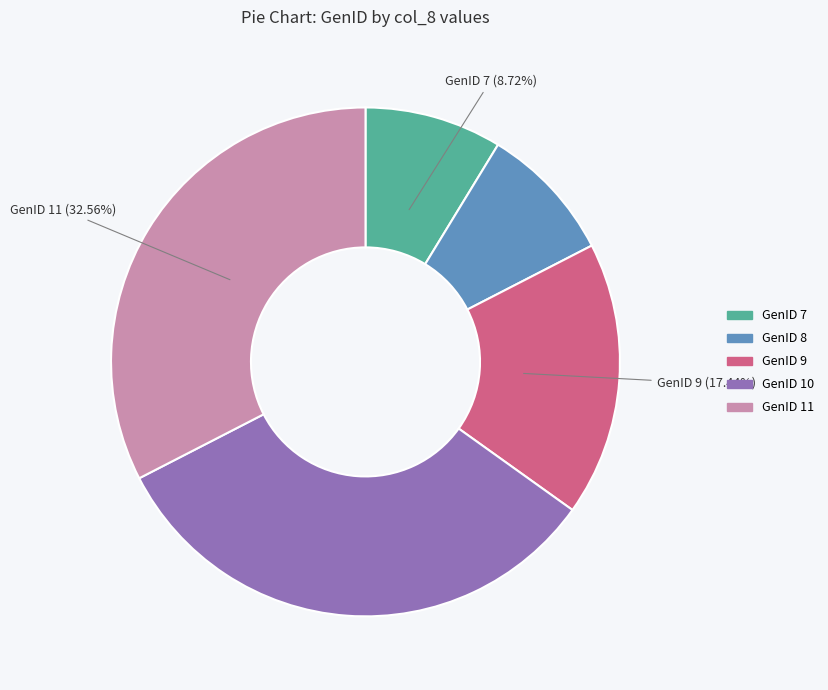

Does any single category account for the majority?

No